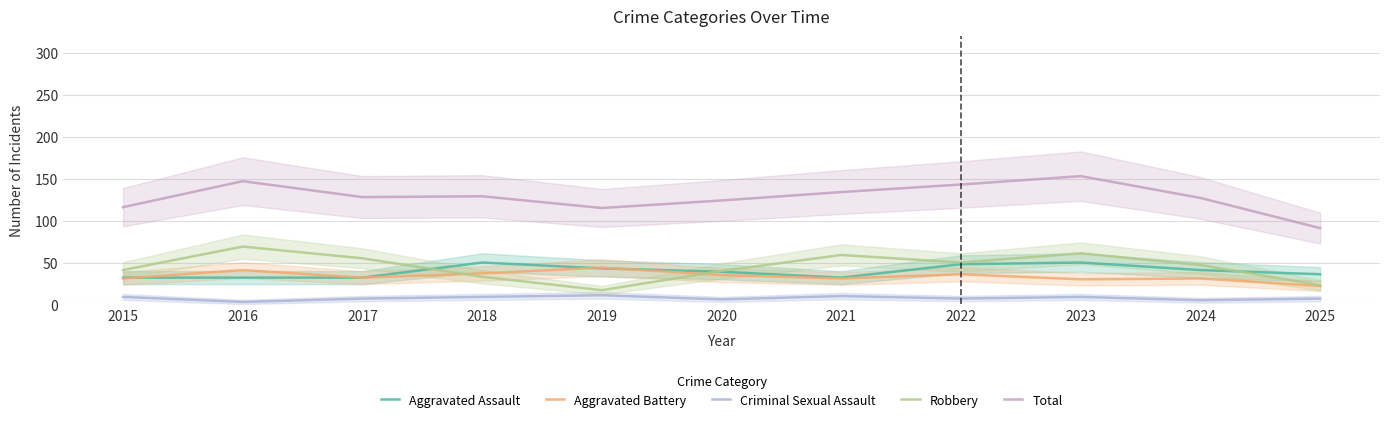

Between which two adjacent categories do Robbery and Aggravated Battery first intersect?

2017 and 2018